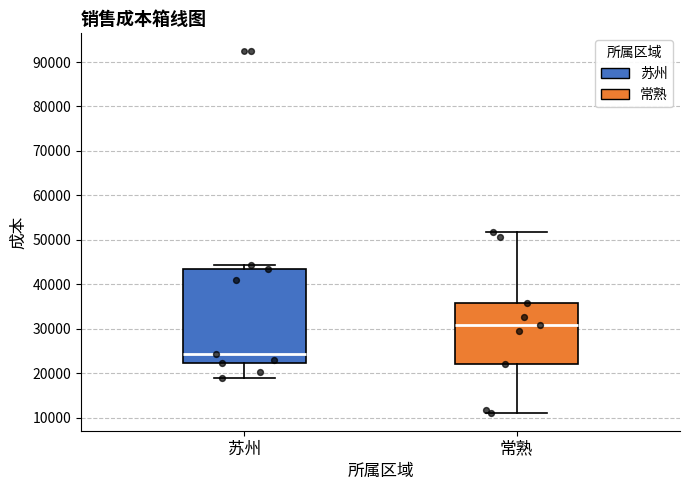

Reading left to right, read every box against the y-axis: the position of its median line, the range the box covers, and the ends of its whiskers. The values are not printed on the chart, so give them approximately, as read against the axis.

苏州: median 24000, box 22000 to 44000, whiskers 19000 to 44000 (just above the box's upper edge)
常熟: median 31000, box 22000 to 36000, whiskers 11000 to 52000